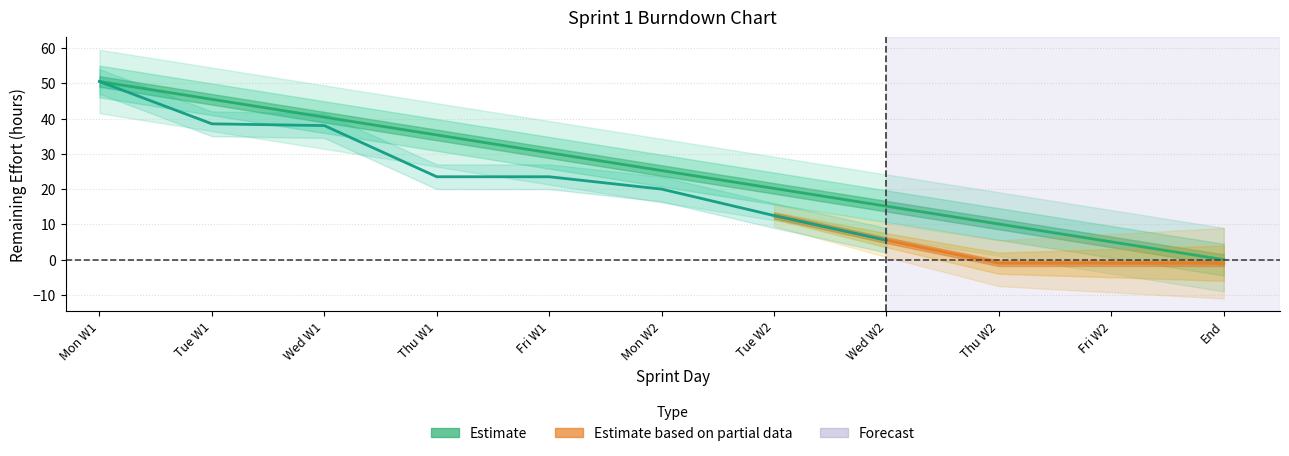

What is the change in value from Tue W1 to End?

-45.5